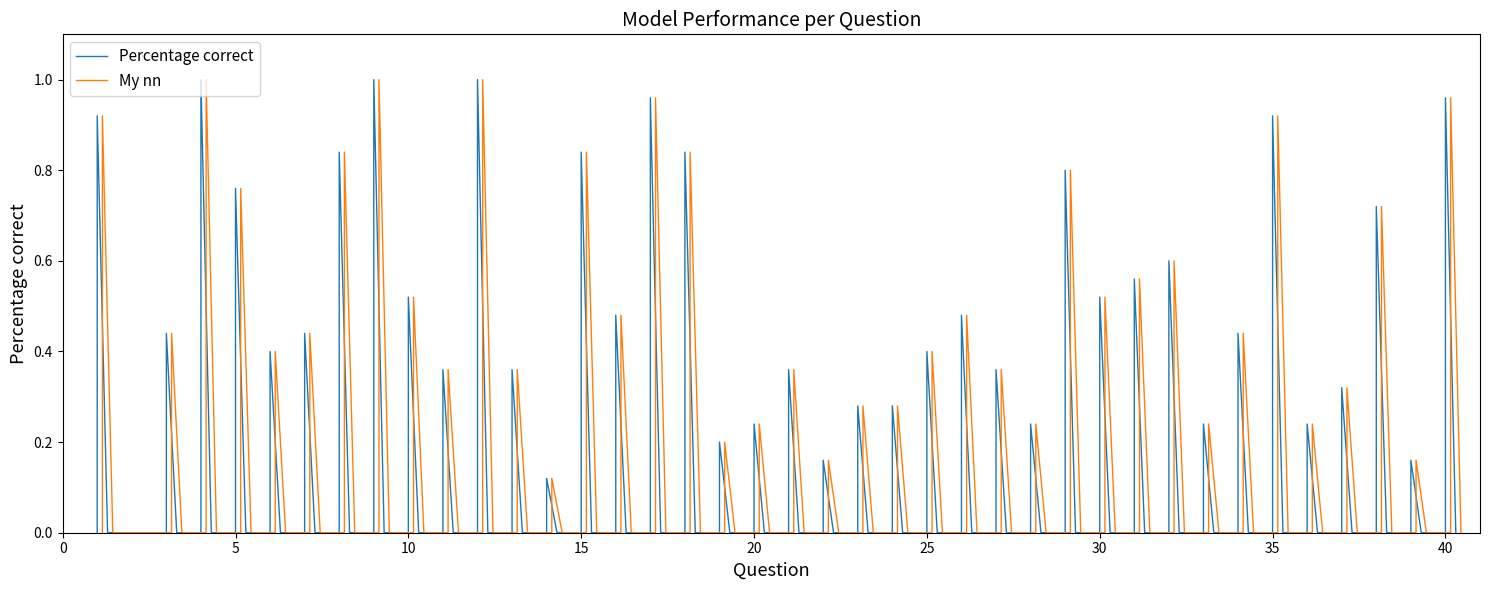

Is this an area chart (filled region under the line)?

No